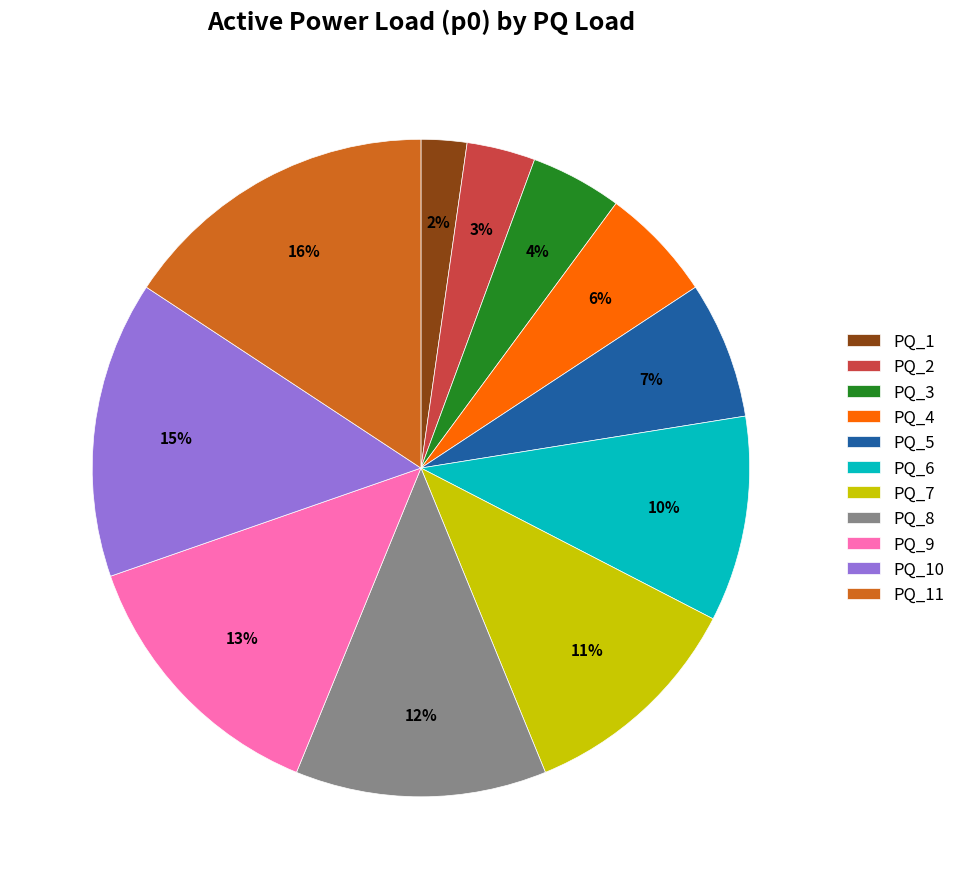

Is PQ_2 the majority of the pie?

No